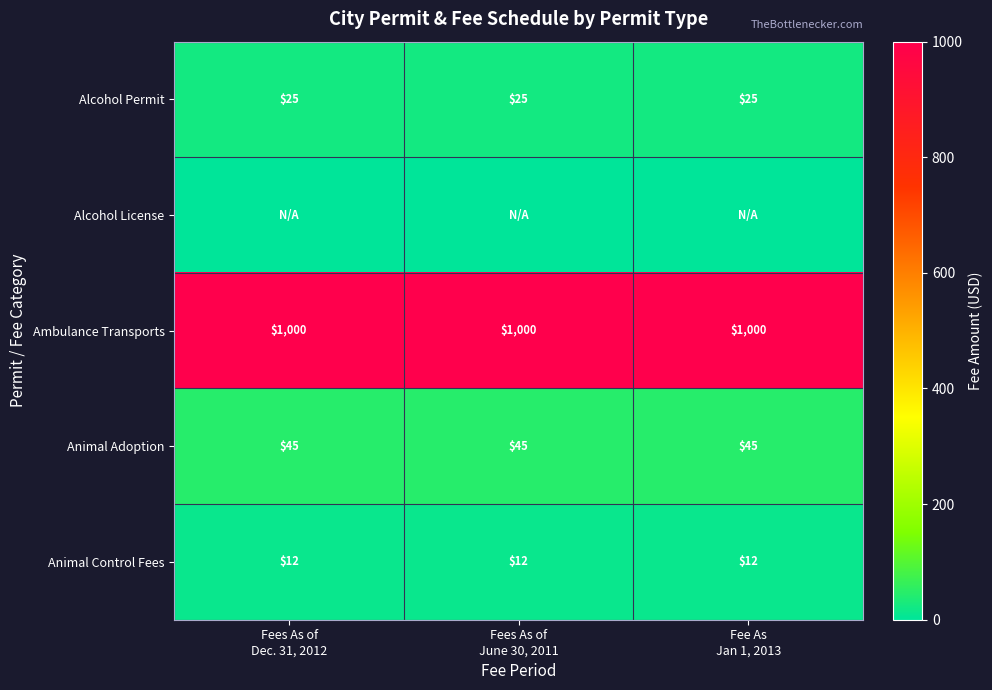

What is the minimum value for Animal Control Fees?

12